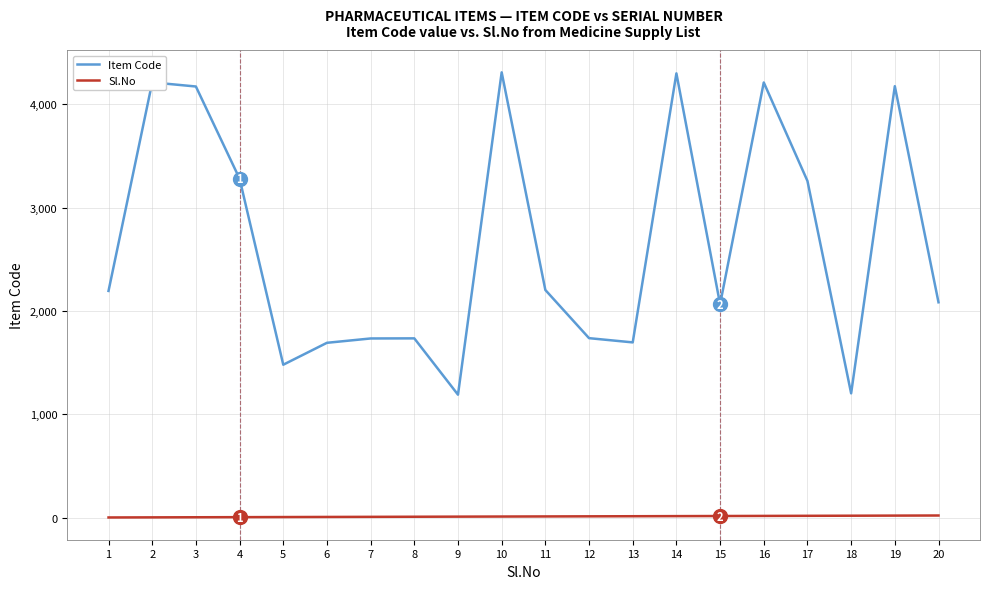

Rank the series at 15 from lowest to highest value.

Sl.No, Item Code